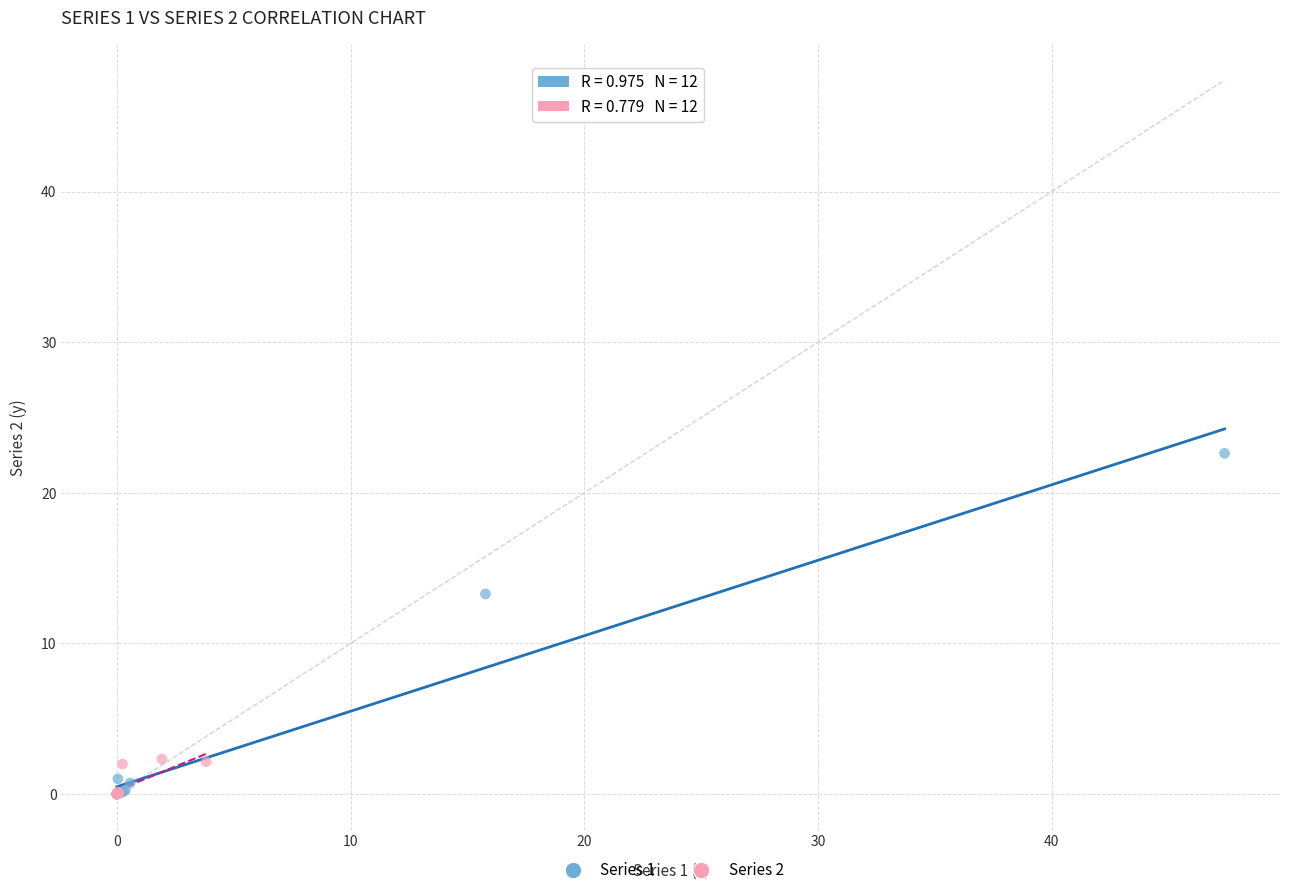

Which series has the largest Y range (max minus min)?

Series 1